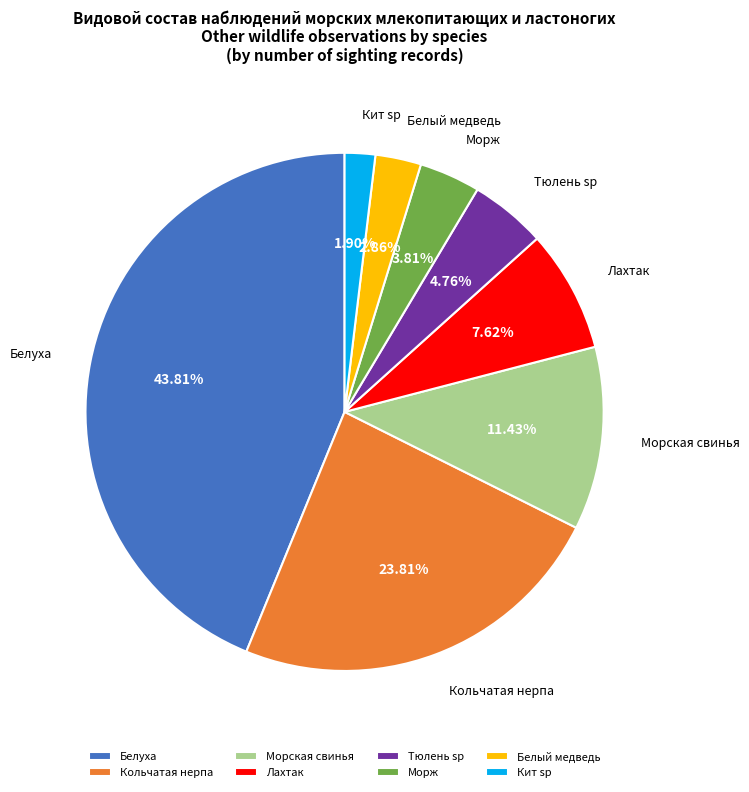

Is it true that Тюлень sp is 5% of the pie?

True